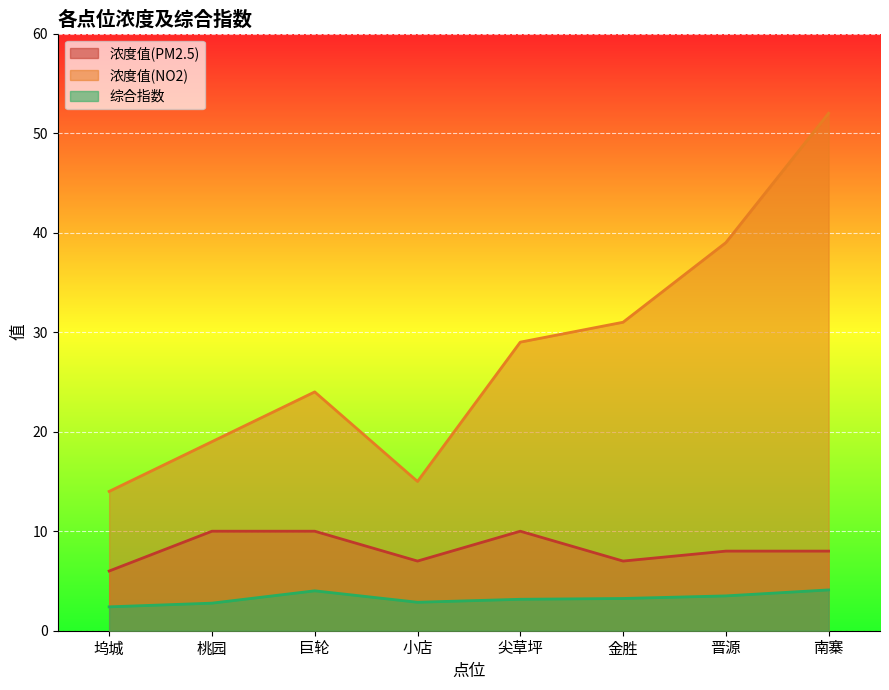

What is the difference between the maximum and second lowest values in the 浓度值(PM2.5) series?

3.0